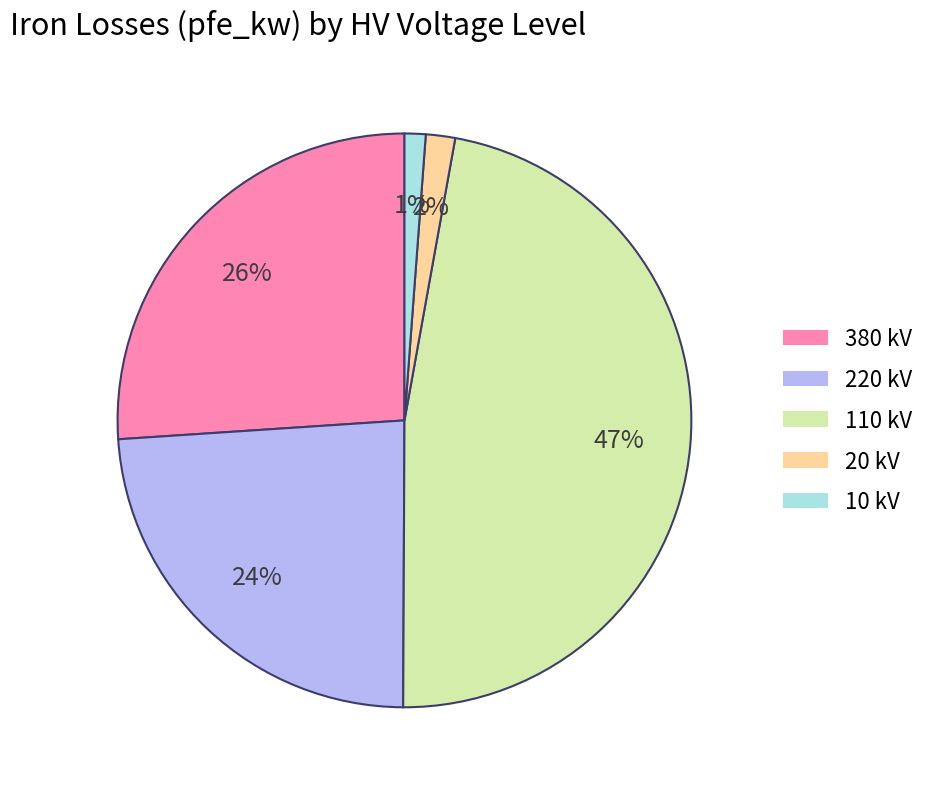

Count the number of slices in the pie.

5